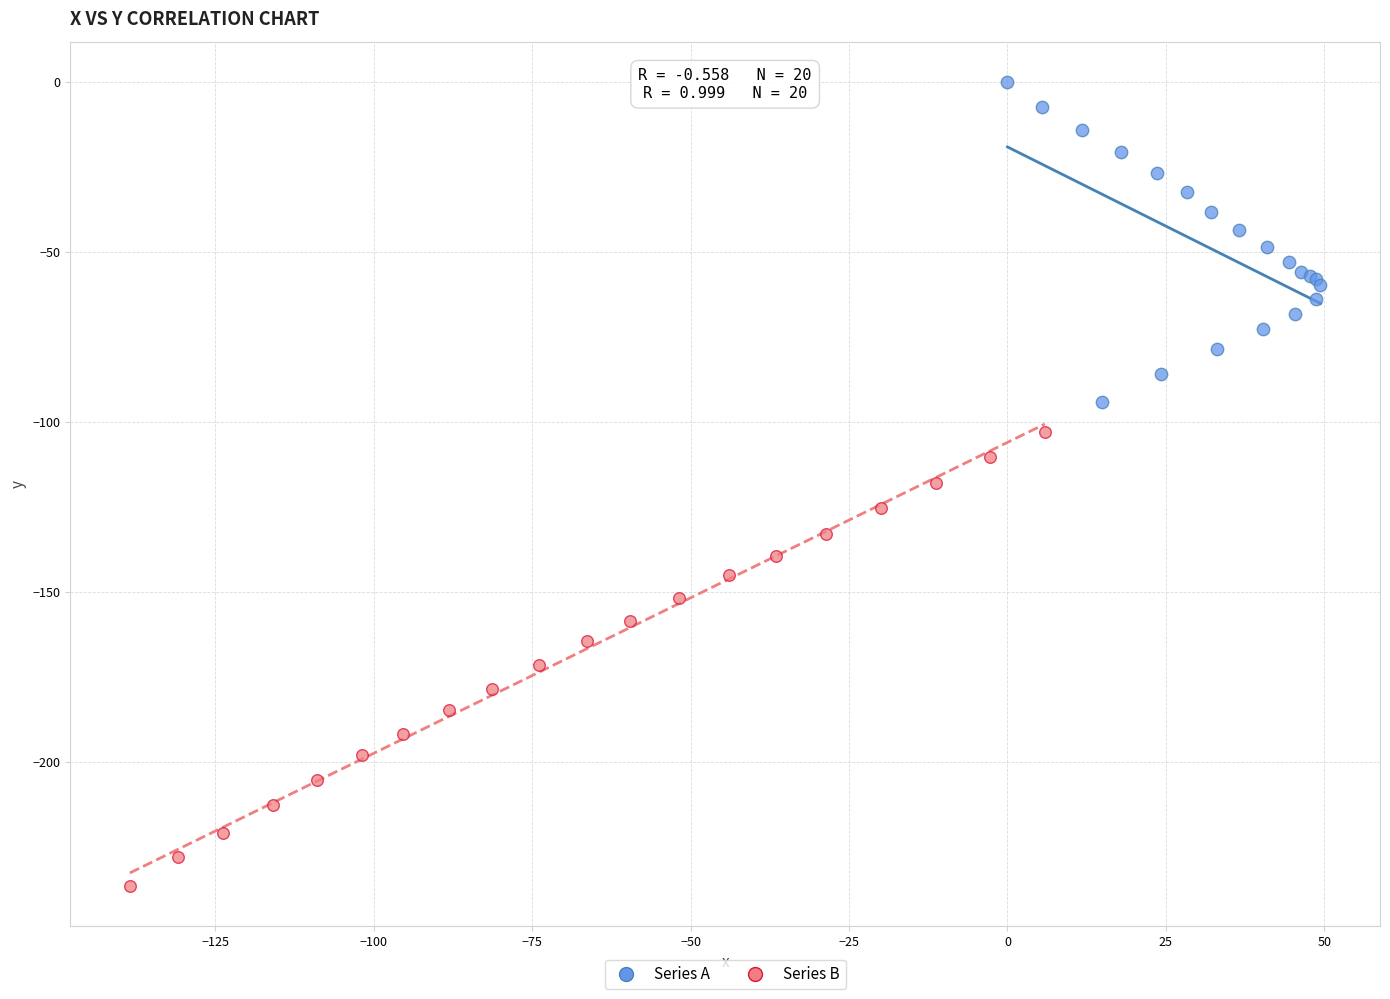

Which series reaches the maximum Y coordinate?

Series A